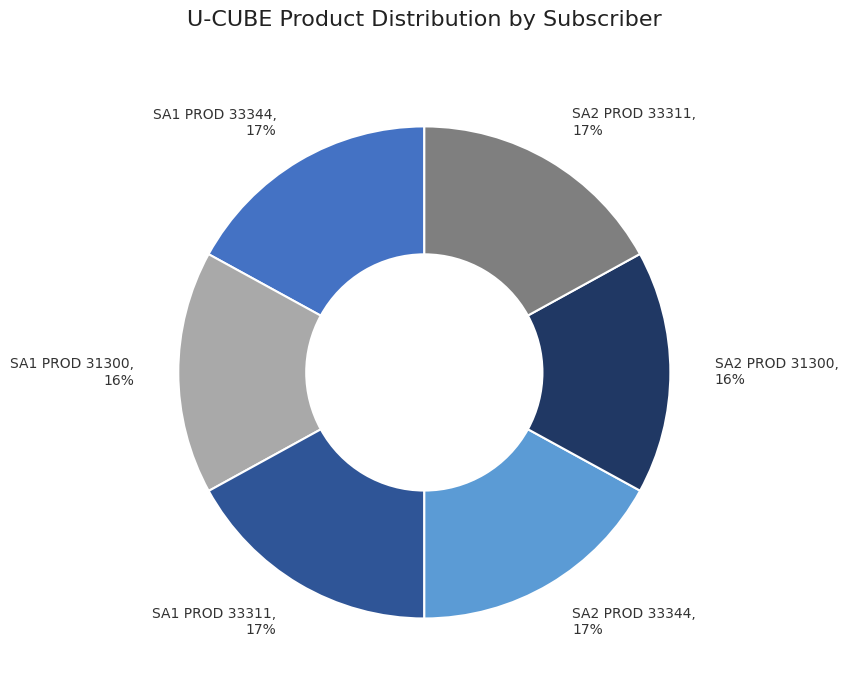

Is the sum of SA1 PROD 31300, 16% and SA2 PROD 33311, 17% greater than half?

No